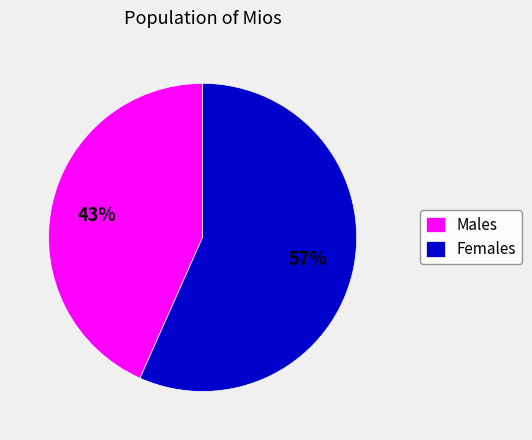

Do Males and Females together represent more than half of the pie?

Yes